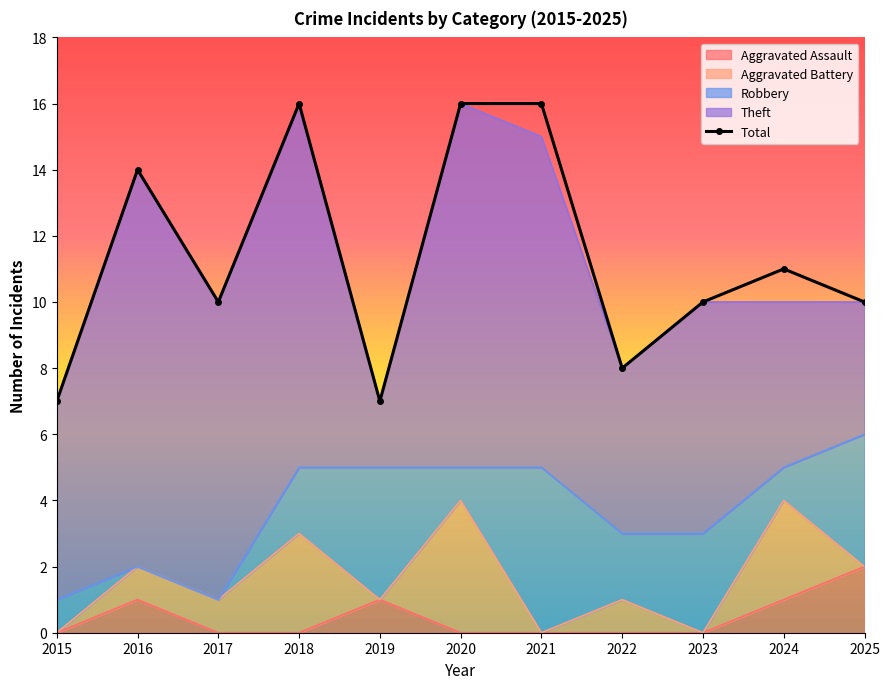

Reading right to left, list all the values displayed in this chart.

Aggravated Assault: 2	1	0	0	0	0	1	0	0	1	0
Aggravated Battery: 0	3	0	1	0	4	0	3	1	1	0
Robbery: 4	1	3	2	5	1	4	2	0	0	1
Theft: 4	5	7	5	10	11	2	11	9	12	6
Total: 10	11	10	8	16	16	7	16	10	14	7